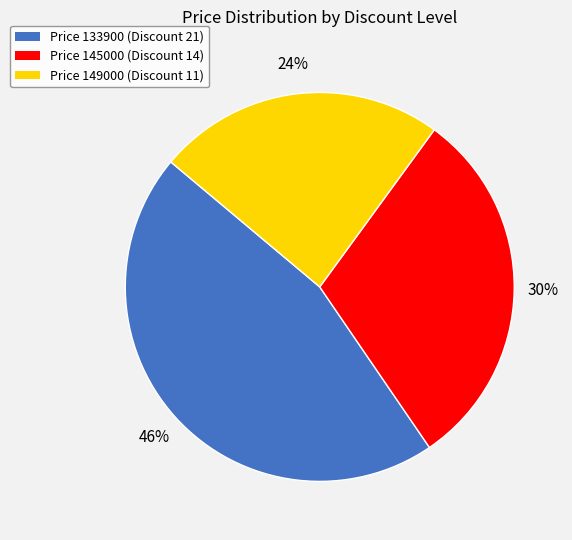

Approximately how many times larger is the value at Price 149000 (Discount 11) compared to Price 133900 (Discount 21)?

0.5